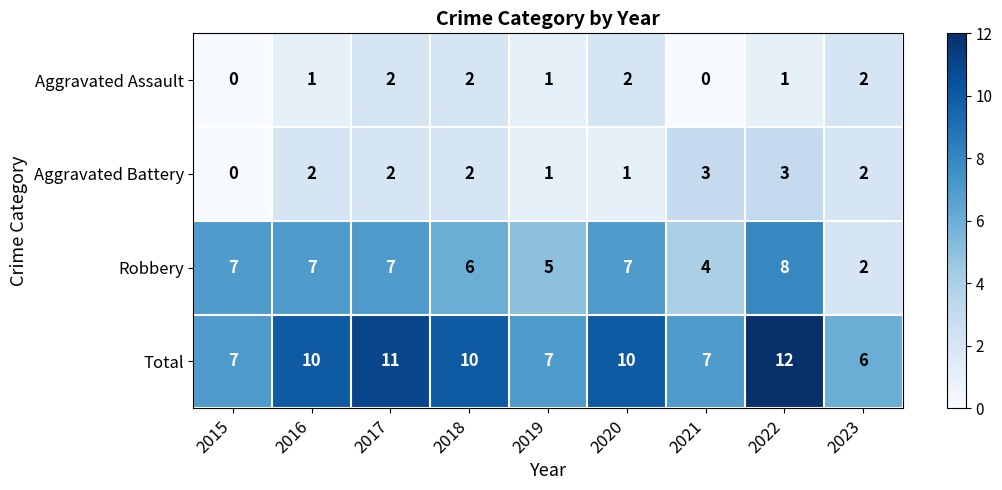

Count the Aggravated Battery values in the range 1 to 2.

6